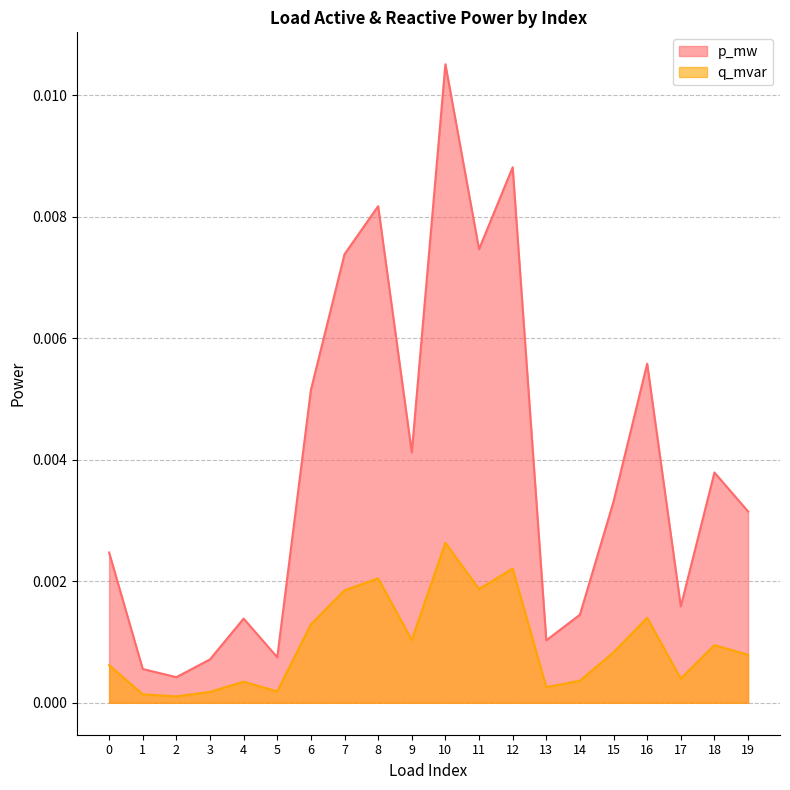

List the labels in order of q_mvar value, largest first.

10, 12, 8, 11, 7, 16, 6, 9, 18, 15, 19, 0, 17, 14, 4, 13, 5, 3, 1, 2